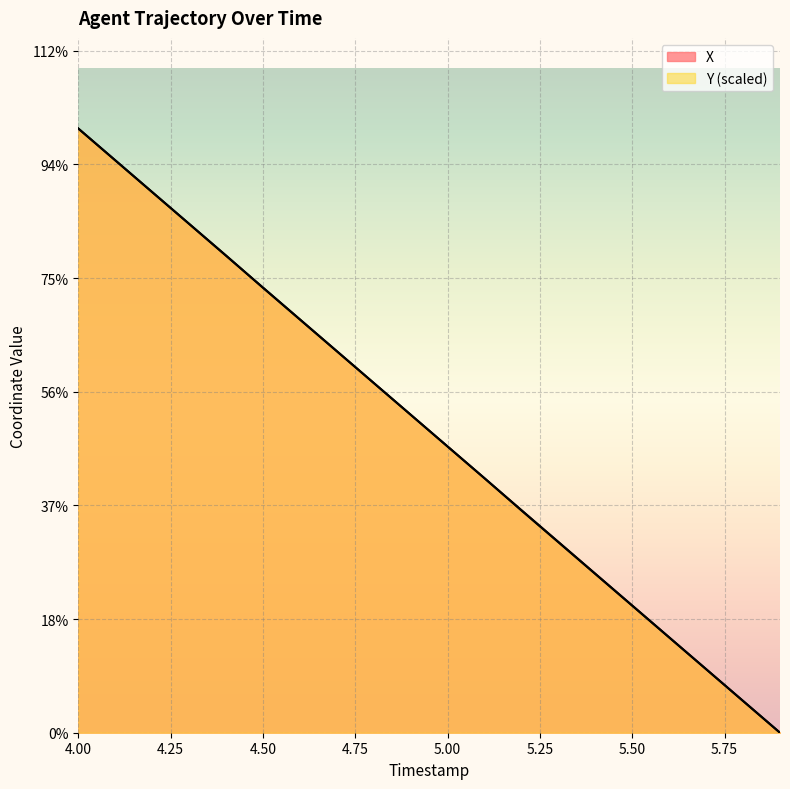

What is the difference between the maximum and minimum values in the X series?

10.6